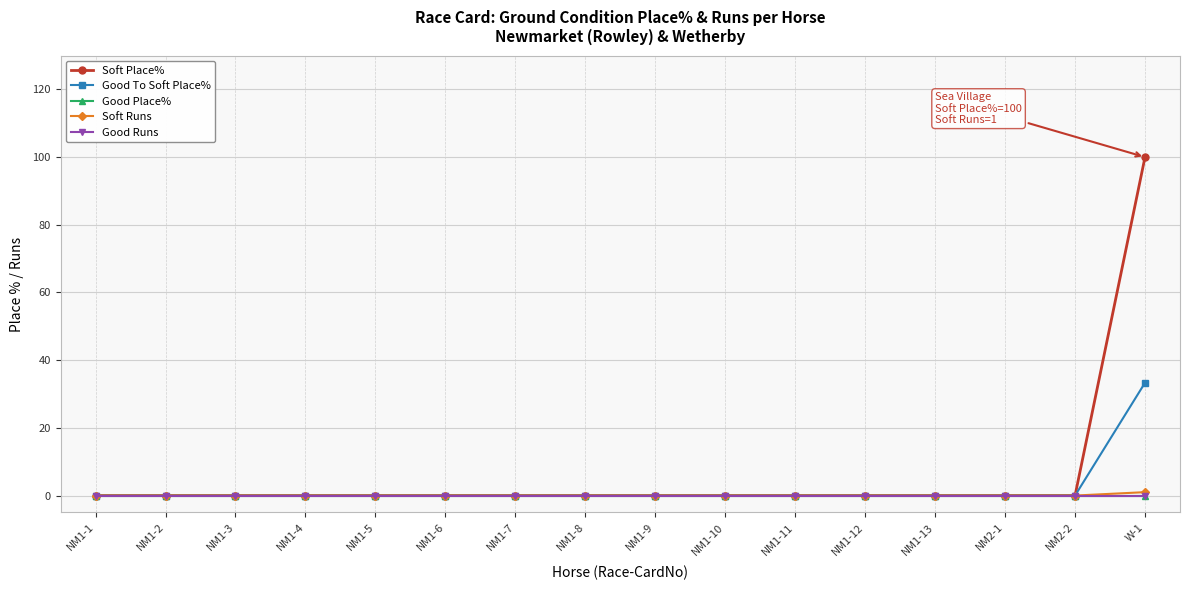

True or false: Good Place% and Soft Runs cross at least once.

False